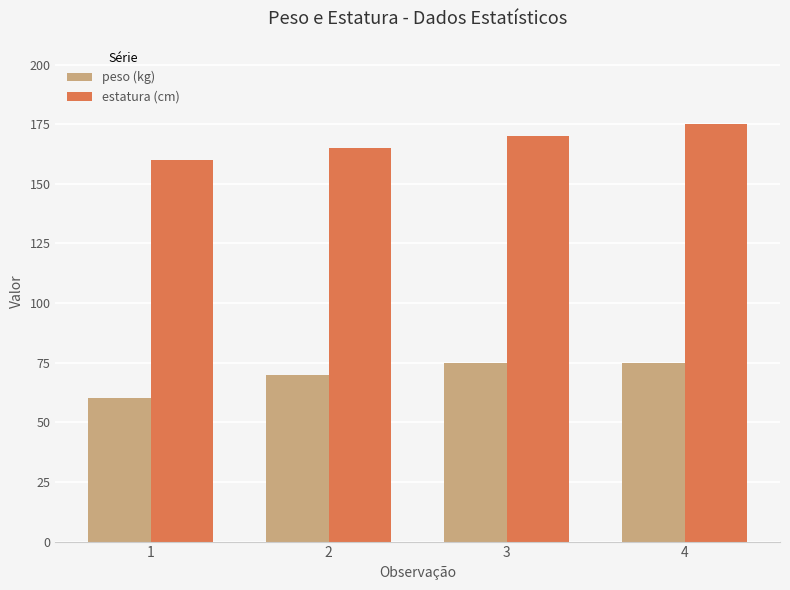

Which series has the largest total across all categories?

estatura (cm)